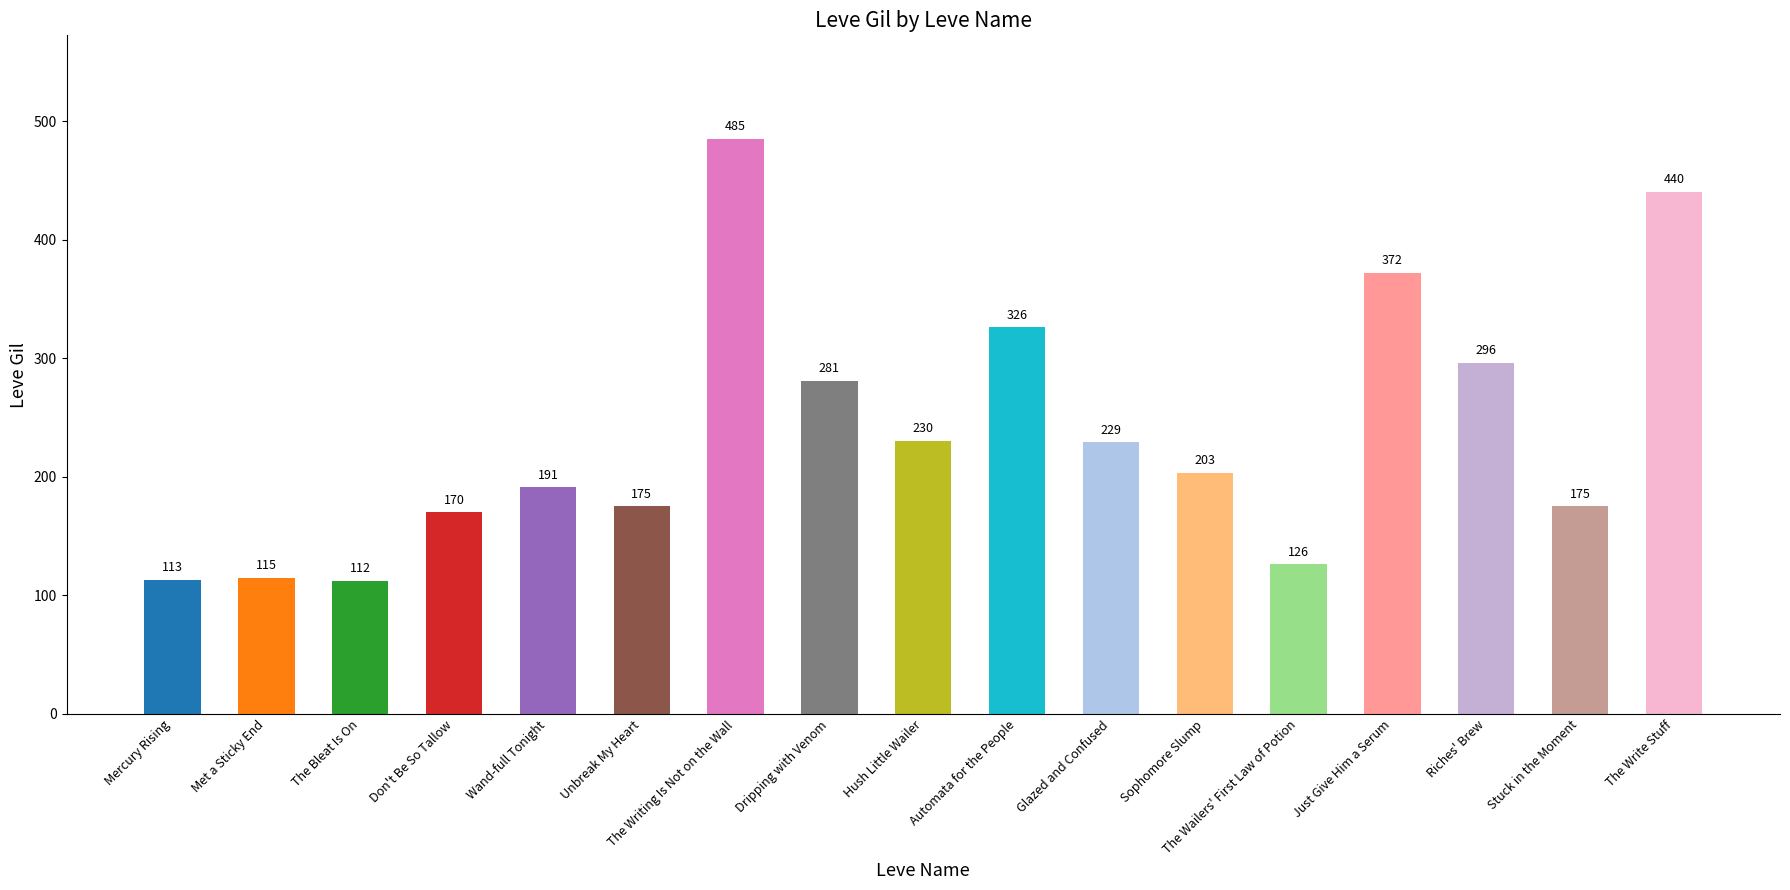

How many bars are there in total?

17